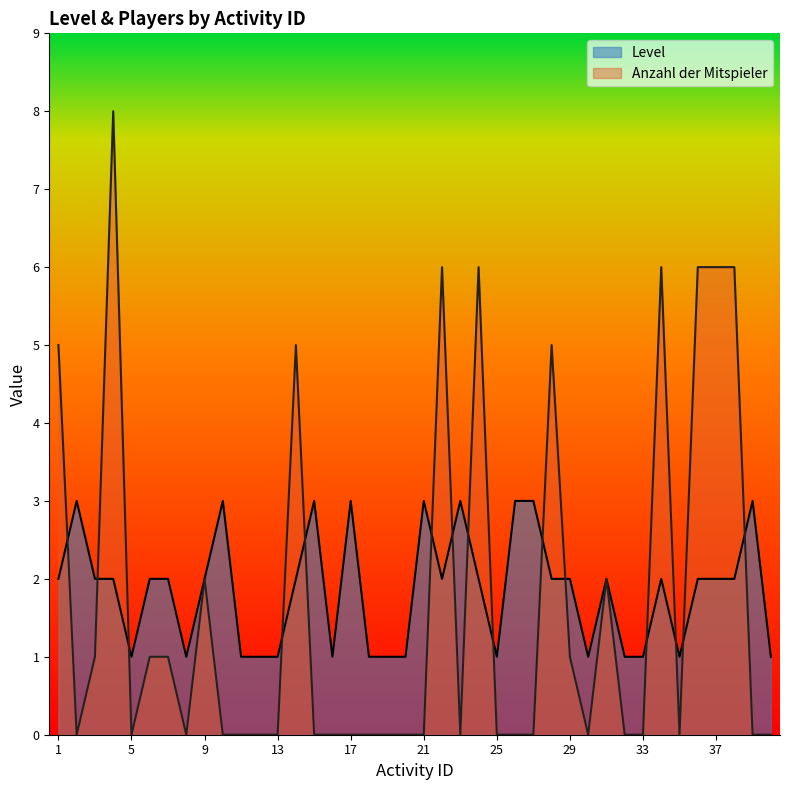

What is the maximum value shown in the chart?

8